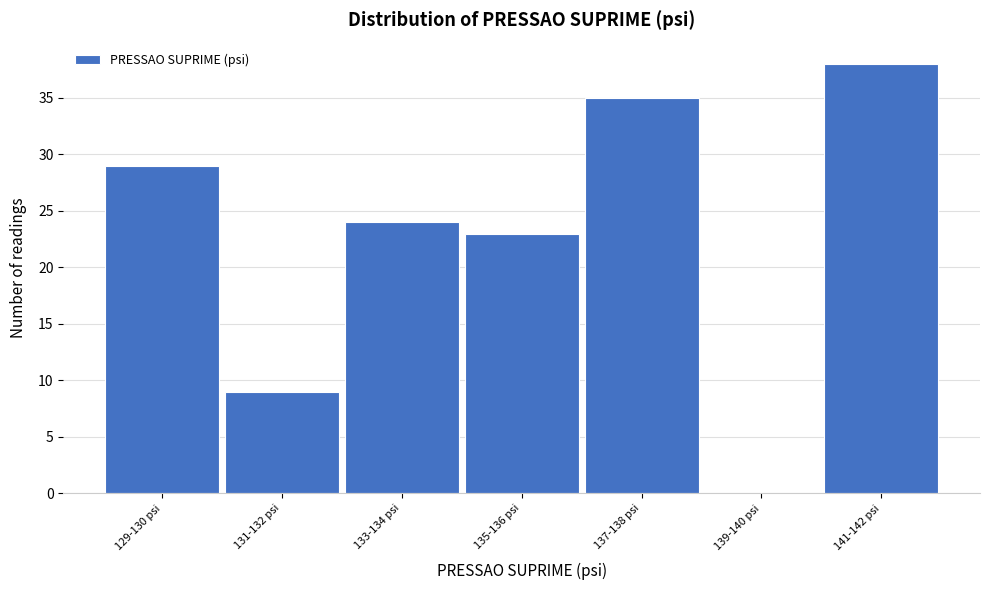

Reading left to right, transcribe all the data shown in this chart.

129-130 psi=29	131-132 psi=9	133-134 psi=24	135-136 psi=23	137-138 psi=35	139-140 psi=0	141-142 psi=38